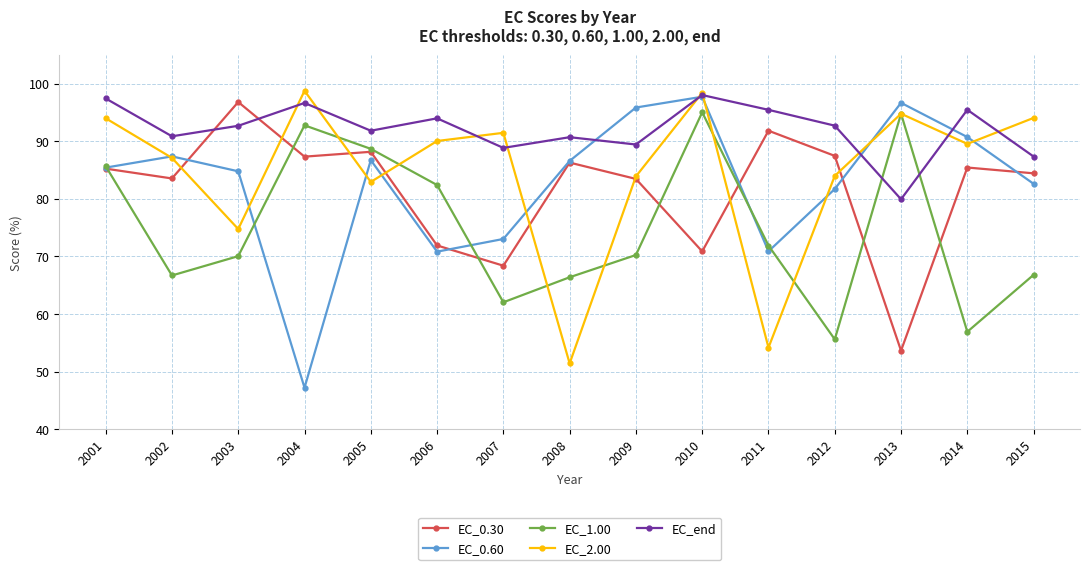

Rank the series at 2003 from highest to lowest value.

EC_0.30, EC_end, EC_0.60, EC_2.00, EC_1.00